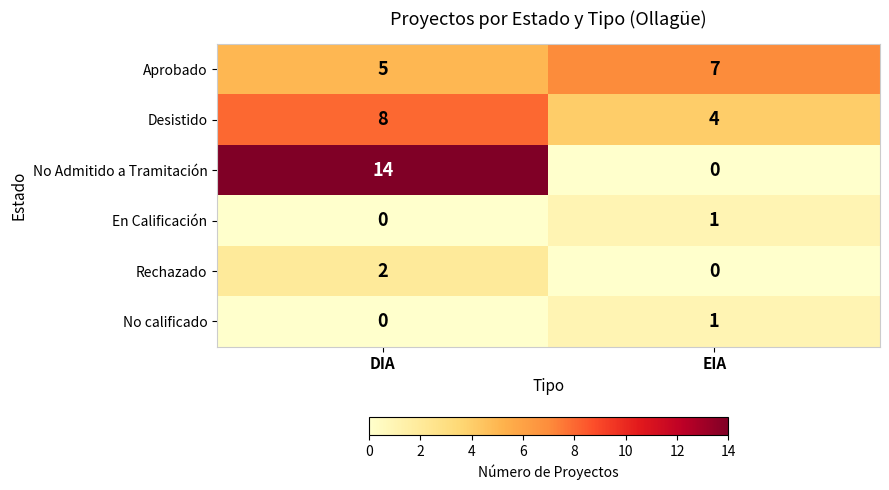

Rank the categories by No calificado value from highest to lowest.

EIA, DIA